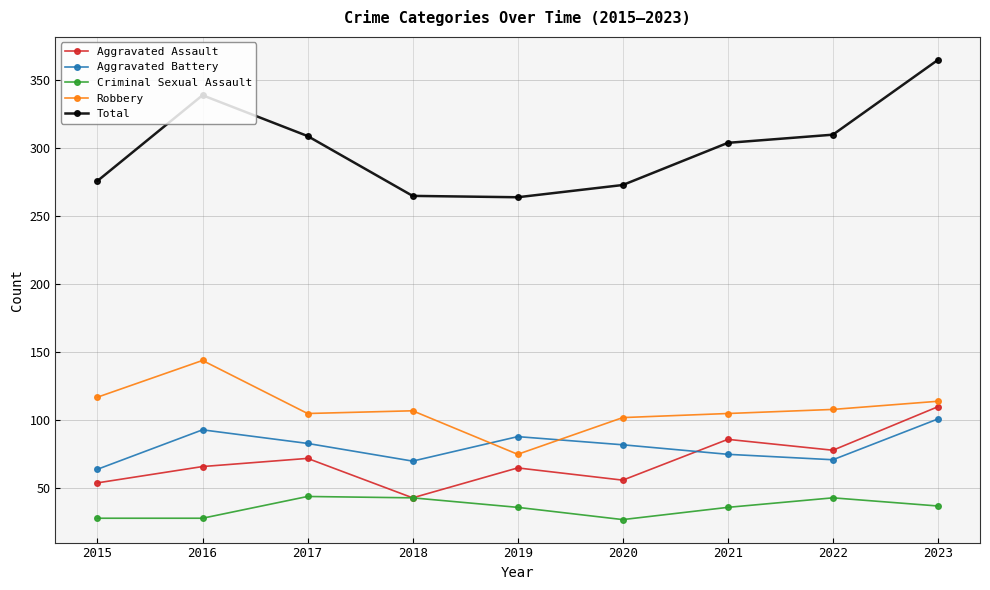

What is the spread (max minus min) of values at 2016?

311